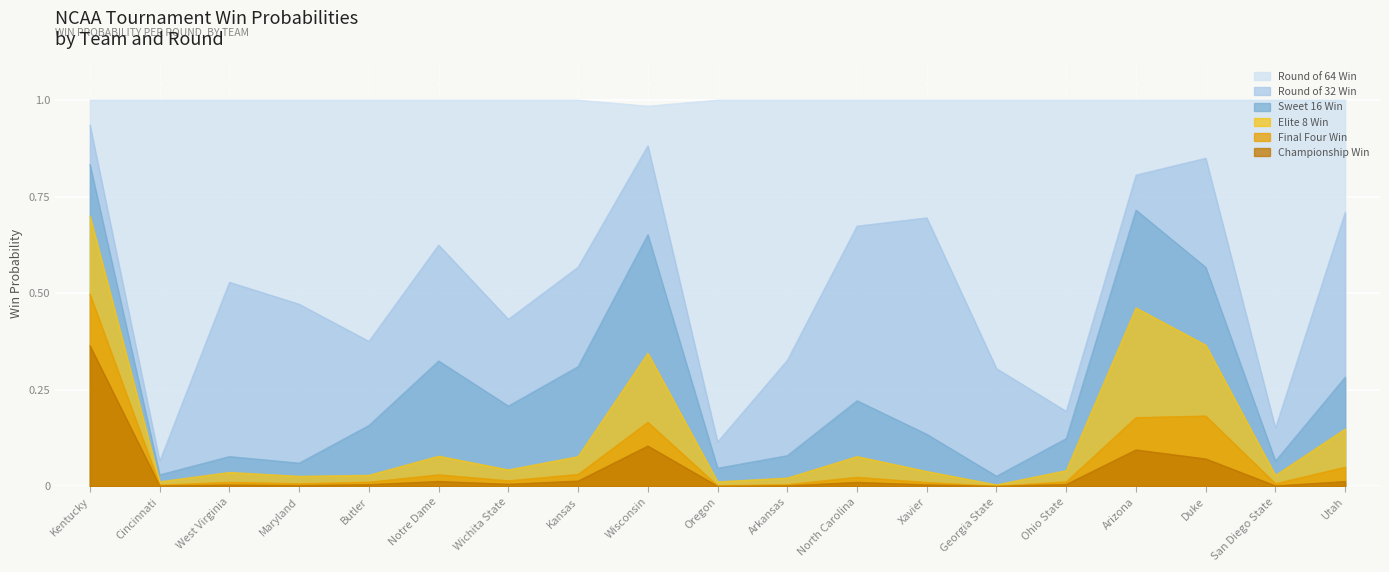

Rank the categories by rd7_win value from lowest to highest.

Georgia State, Oregon, Cincinnati, San Diego State, Arkansas, Maryland, West Virginia, Xavier, Butler, Ohio State, Wichita State, North Carolina, Utah, Notre Dame, Kansas, Duke, Arizona, Wisconsin, Kentucky